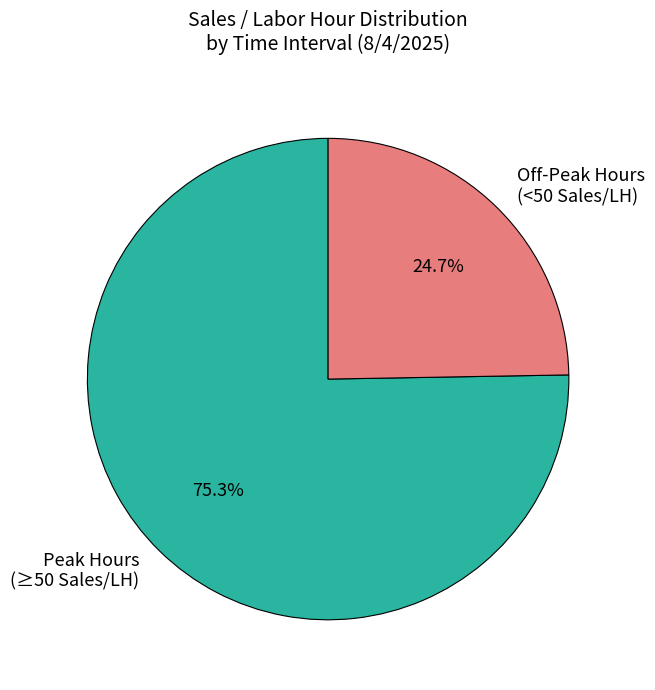

Is there a majority slice in this chart?

Yes